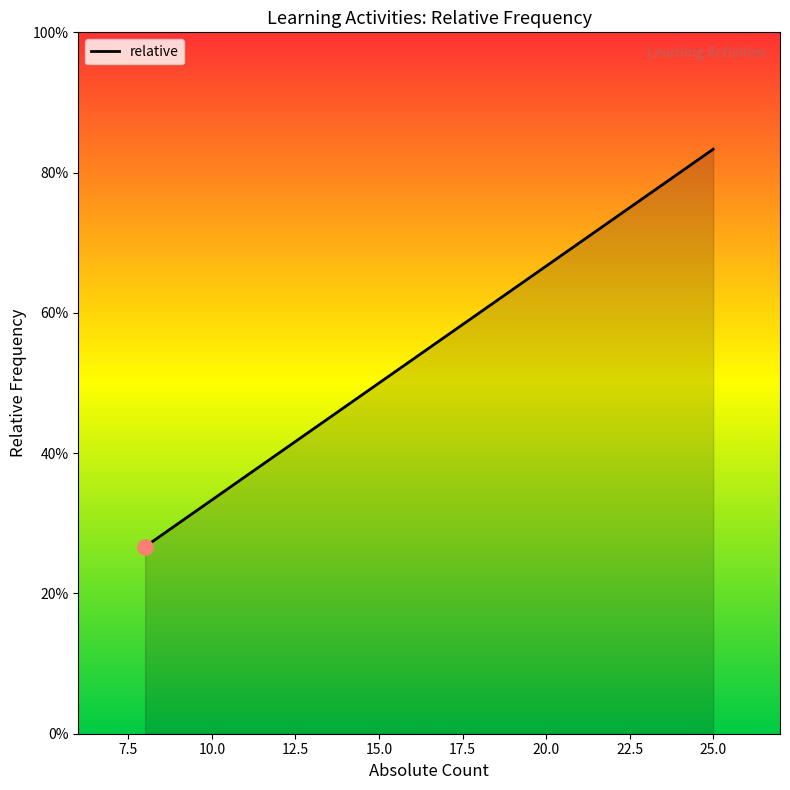

Between 15.0 and 7.5, which is larger?

15.0